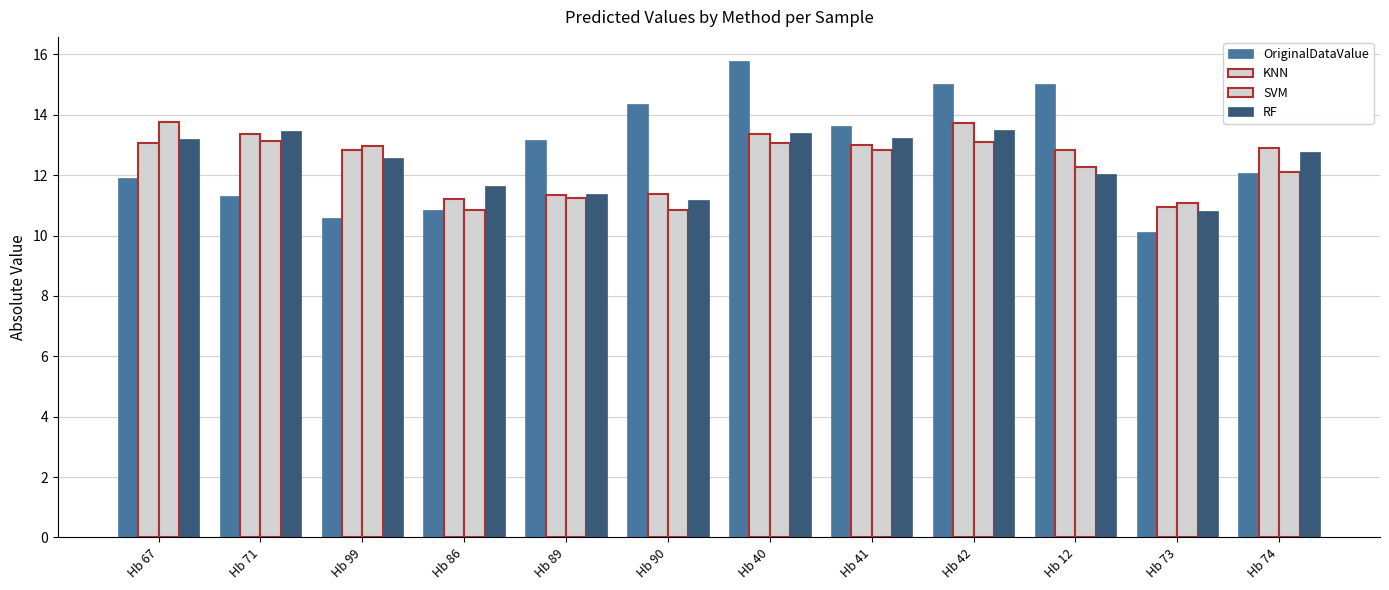

Are the bars horizontal?

No